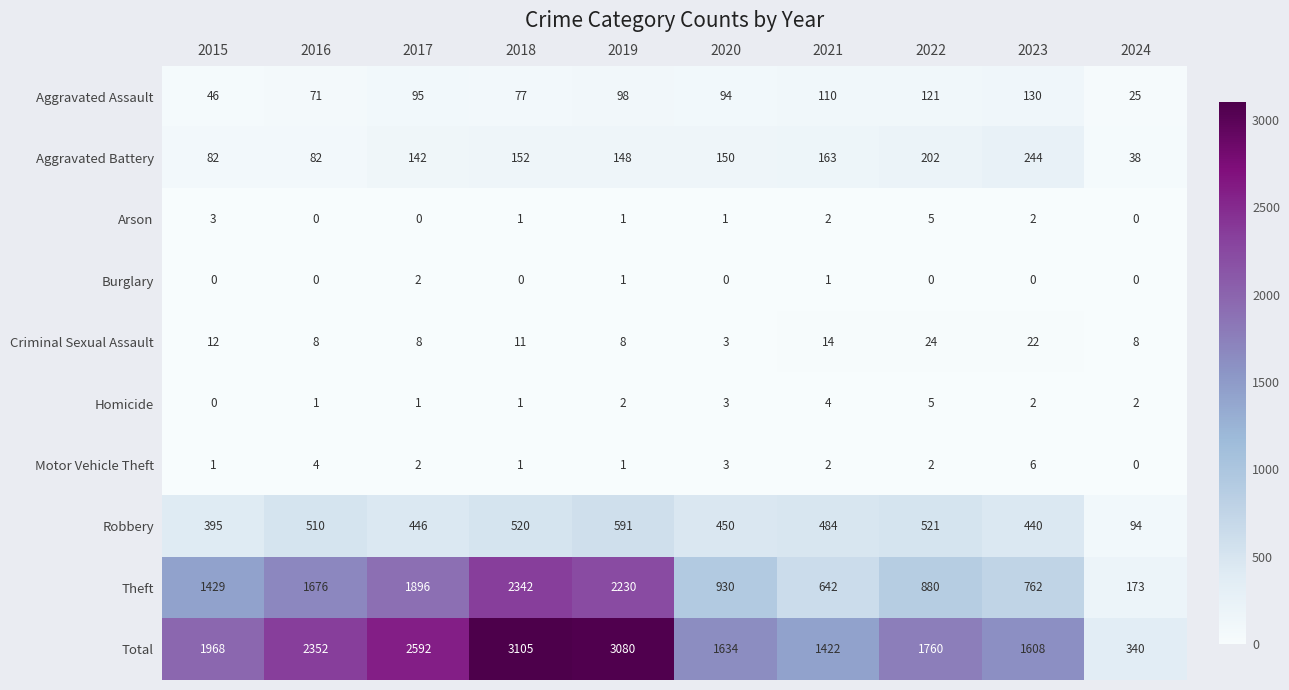

At which label is Theft closest to 1257?

2015